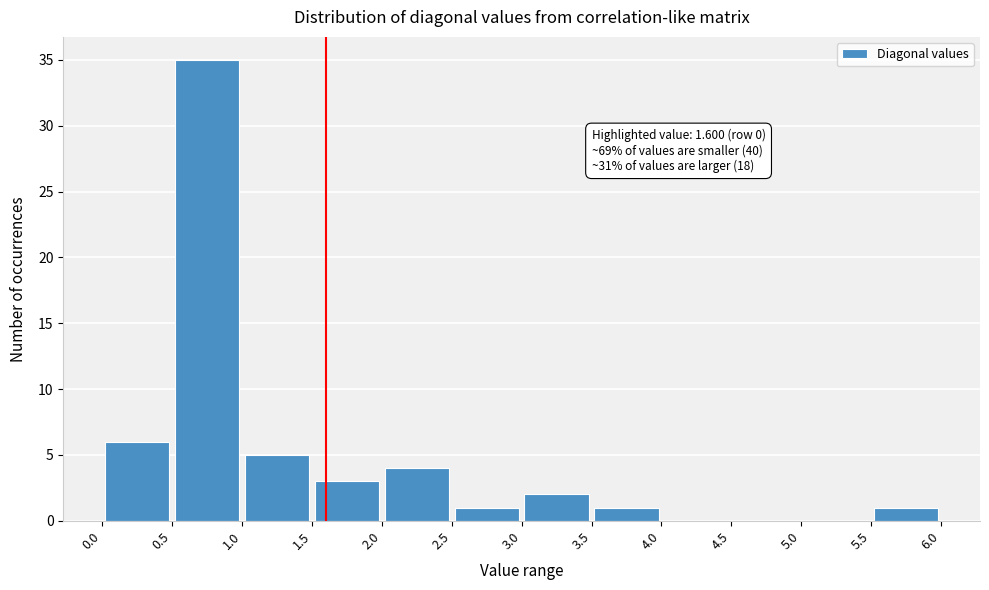

Over which range of the x-axis is the bar tallest?

0.5 to 1.0